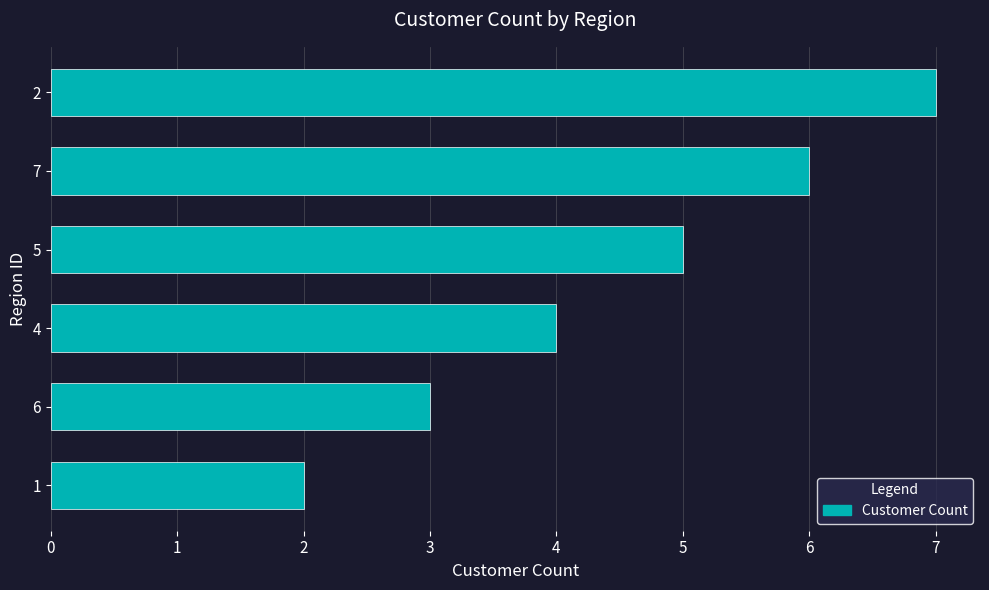

Is it true that the value at 7 is 1?

False